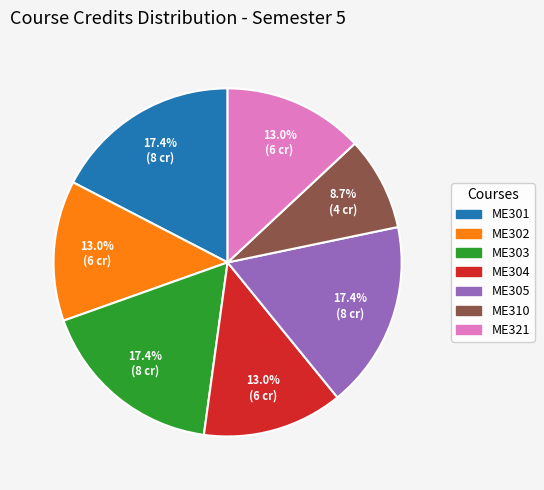

Do ME305 and ME310 together represent more than half of the pie?

No